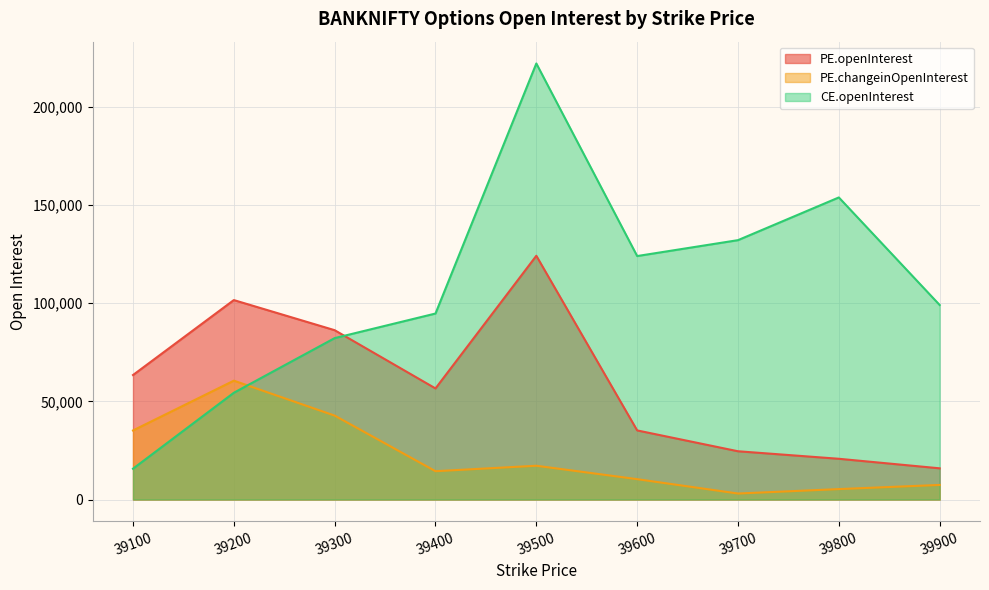

True or false: PE.changeinOpenInterest and PE.openInterest cross at least once.

False